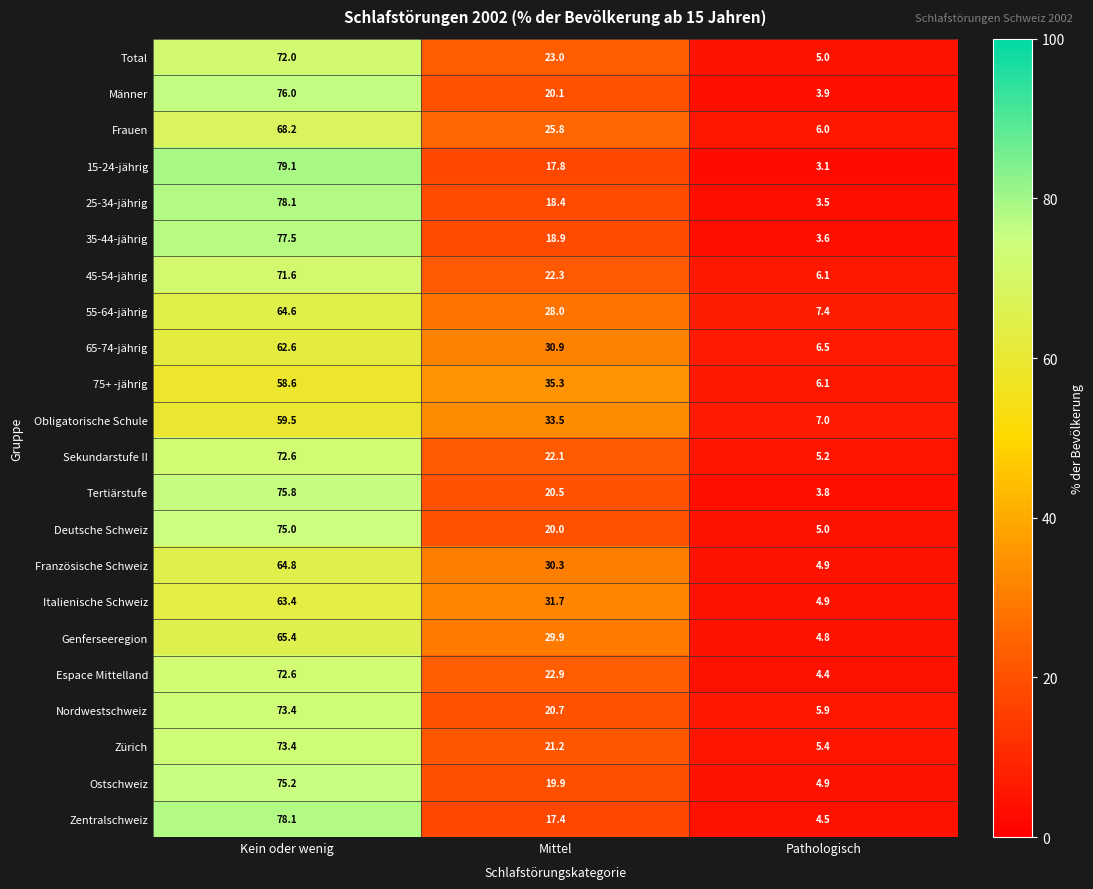

Between Kein oder wenig and Mittel, which series saw the biggest shift?

15-24-jährig